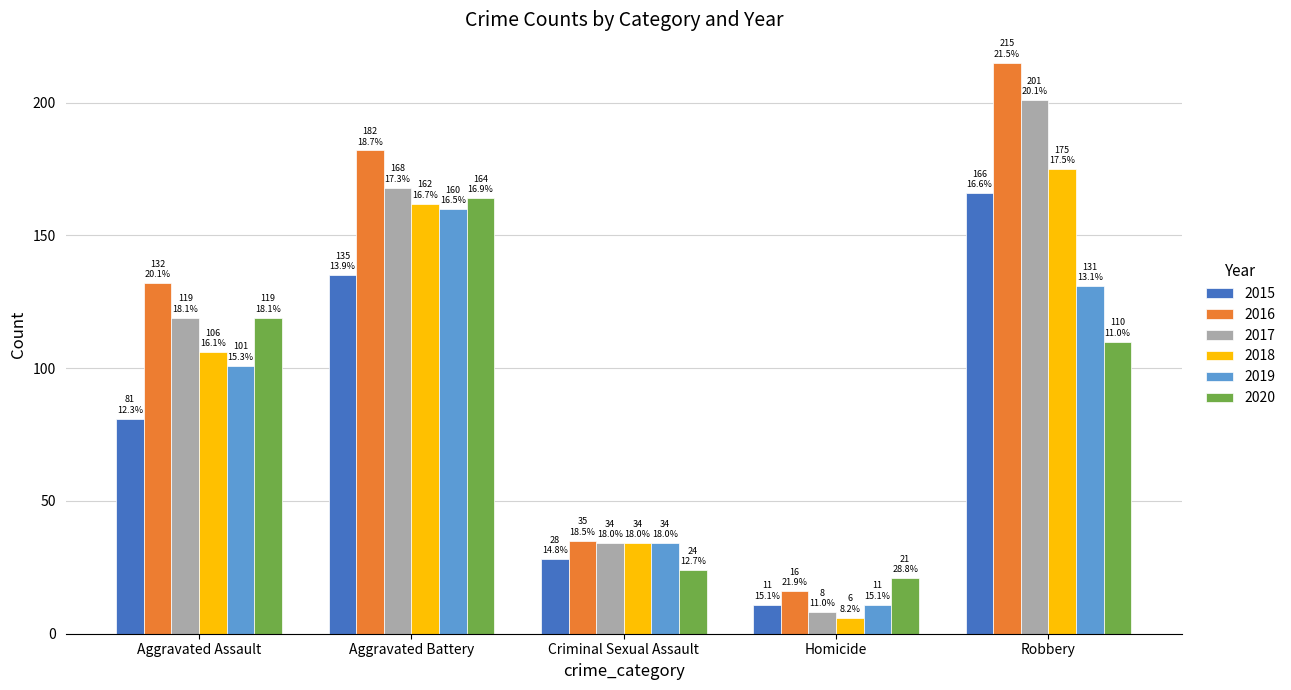

Which series has the largest range (max minus min)?

2016